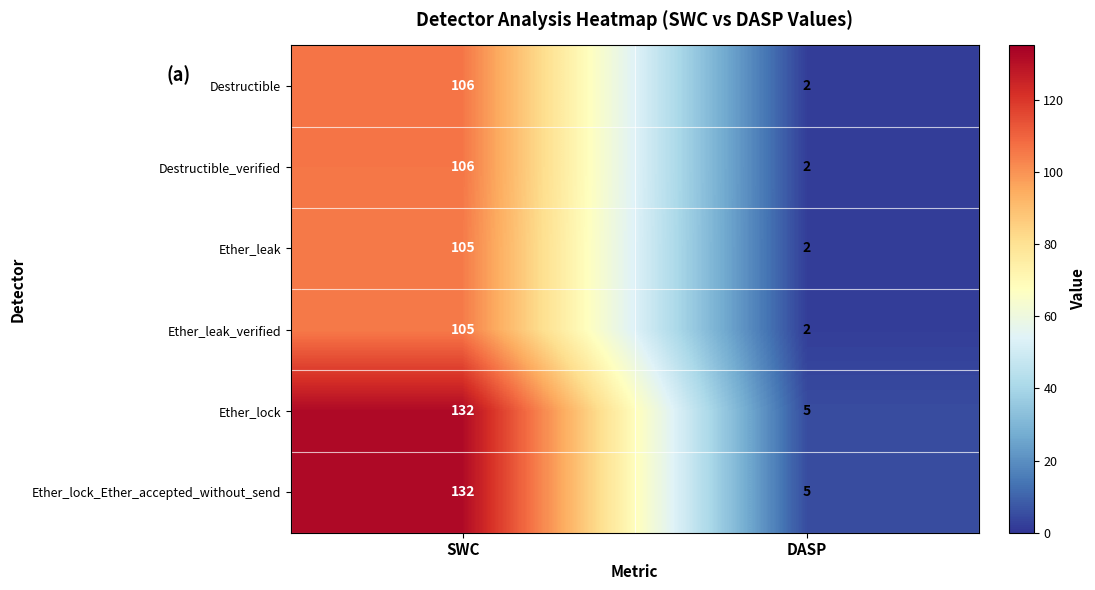

What is the difference between the highest and lowest values at SWC?

27